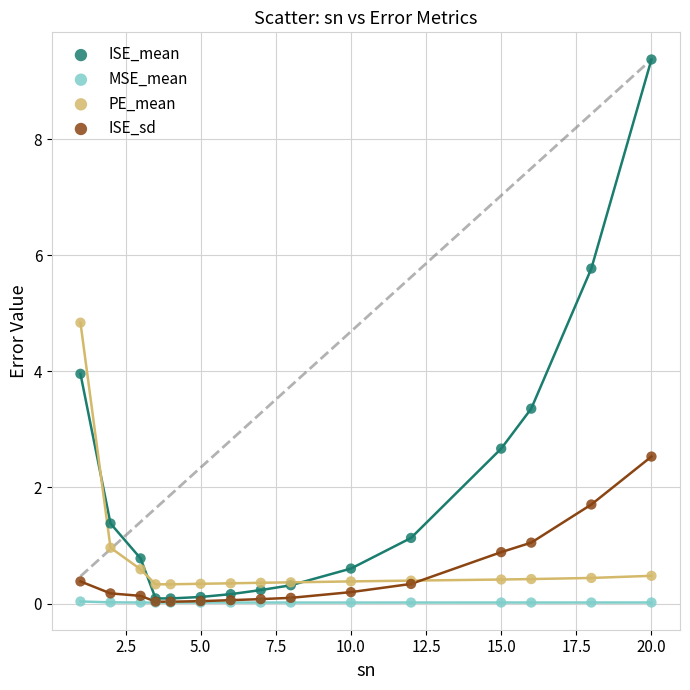

Which series reaches the maximum Y coordinate?

ISE_mean